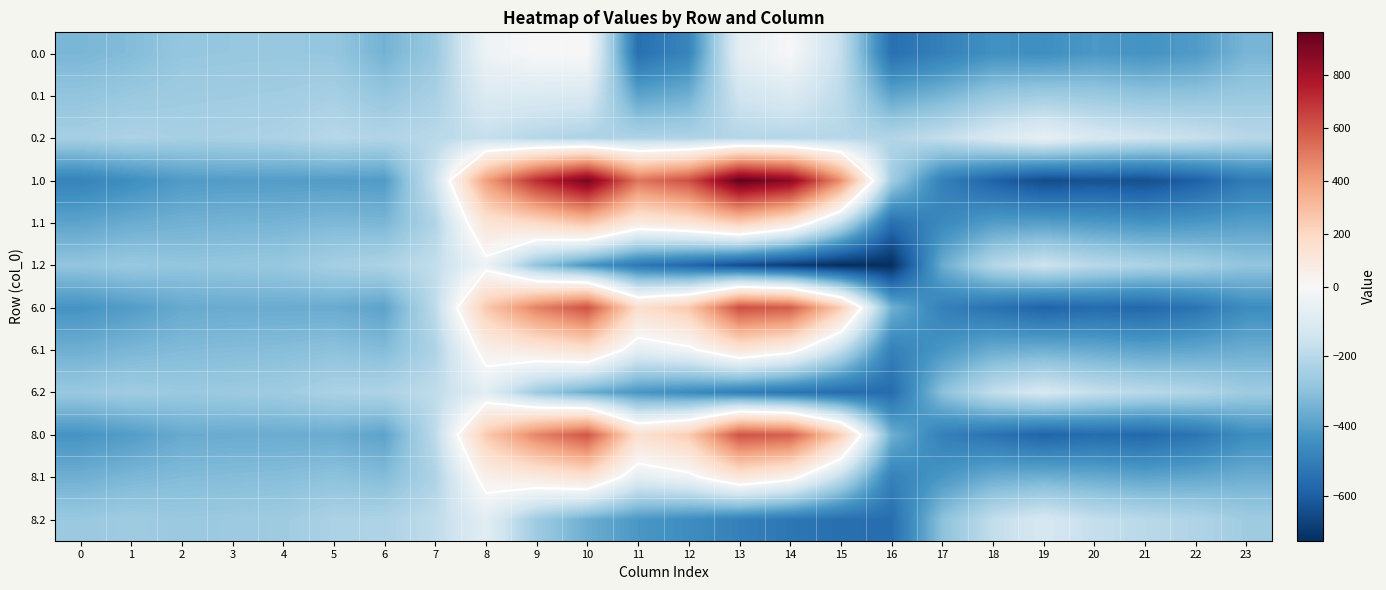

Which category has the highest value in the 6.0 series?

13